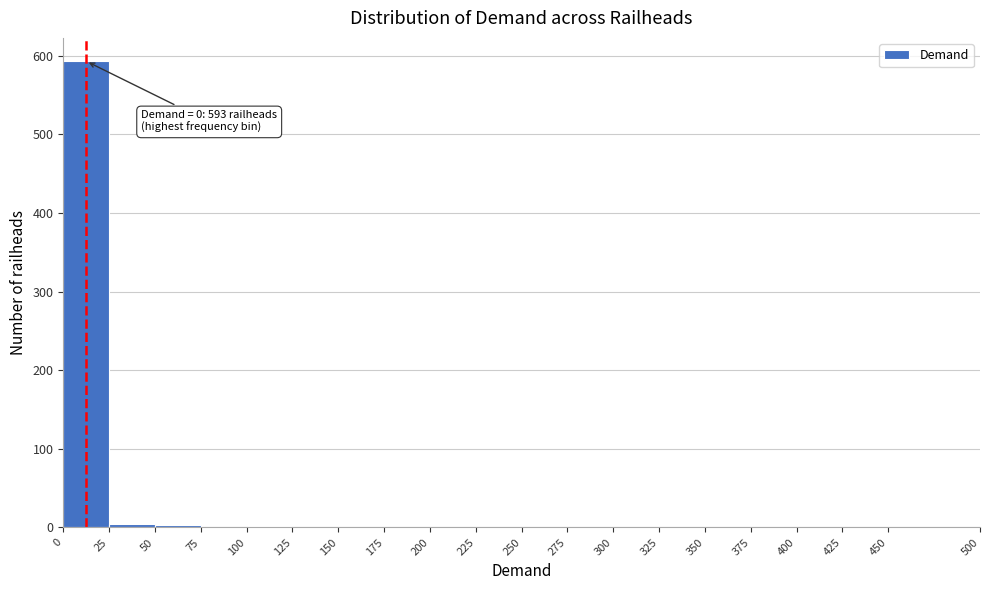

Over which range of the x-axis is the bar tallest?

0 to 25